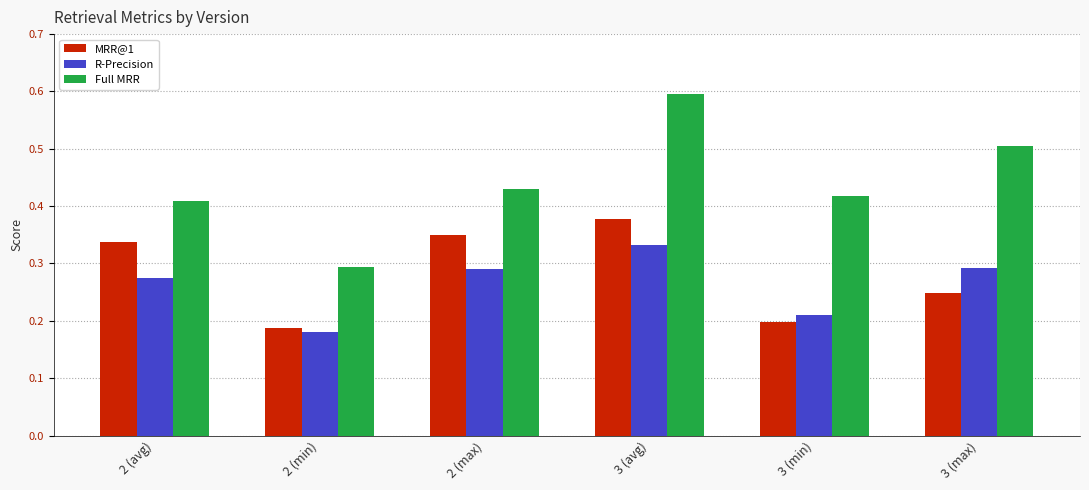

What position from the left is 3 (min)?

5